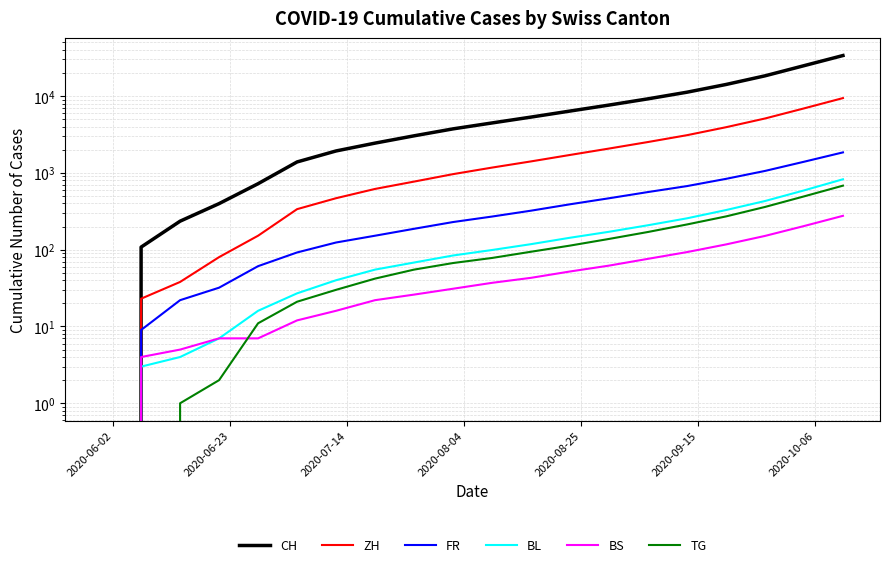

True or false: BS has a value of 37 at 8.

False